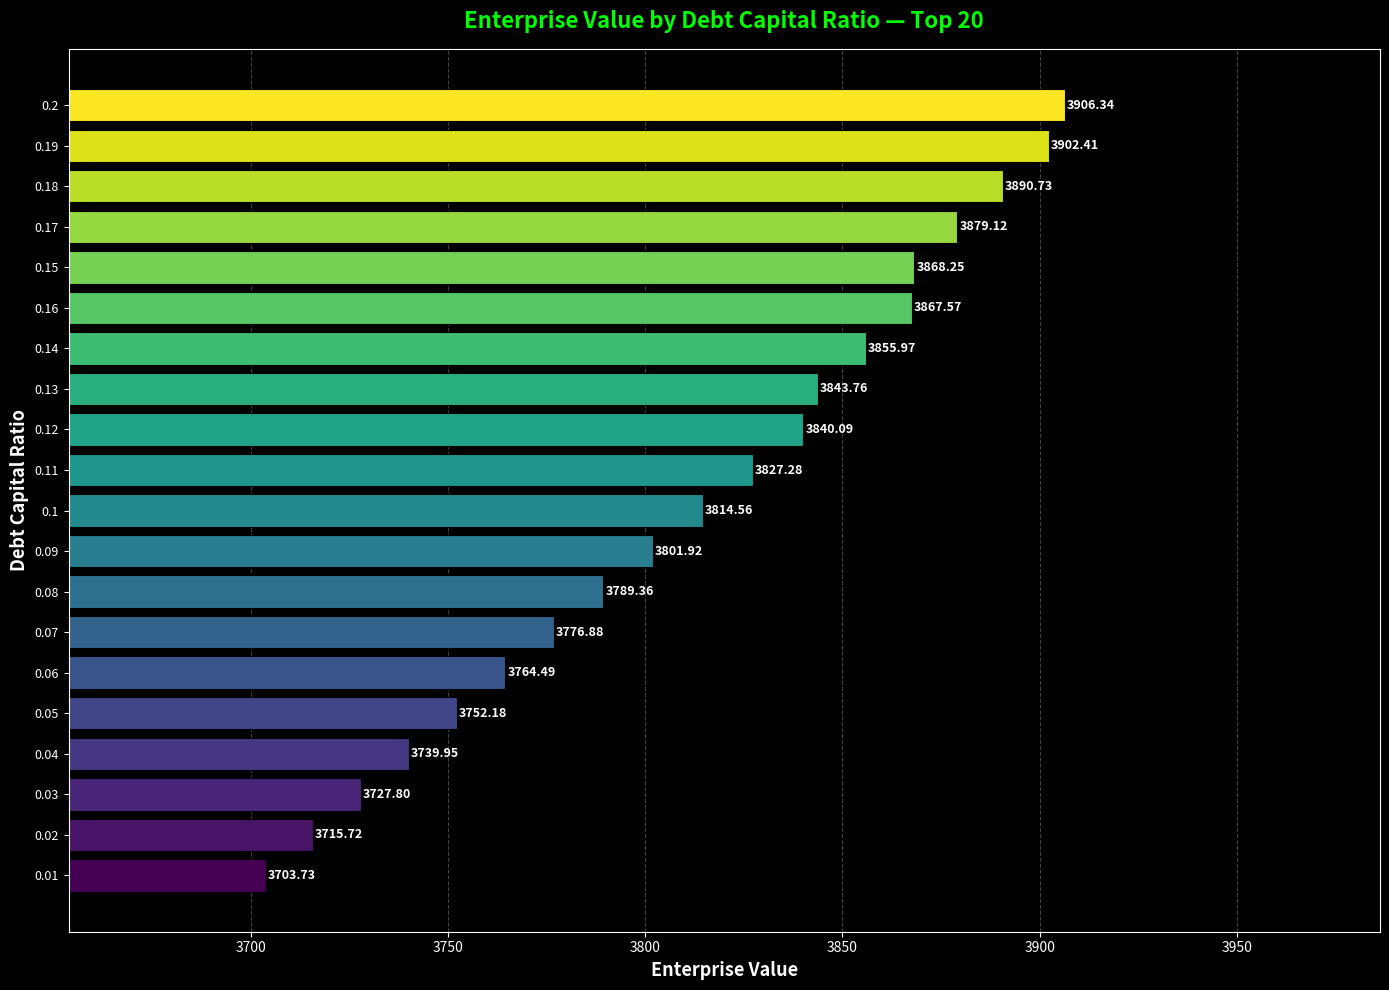

What is the sum of the values at 0.09 and 0.19?

7704.3